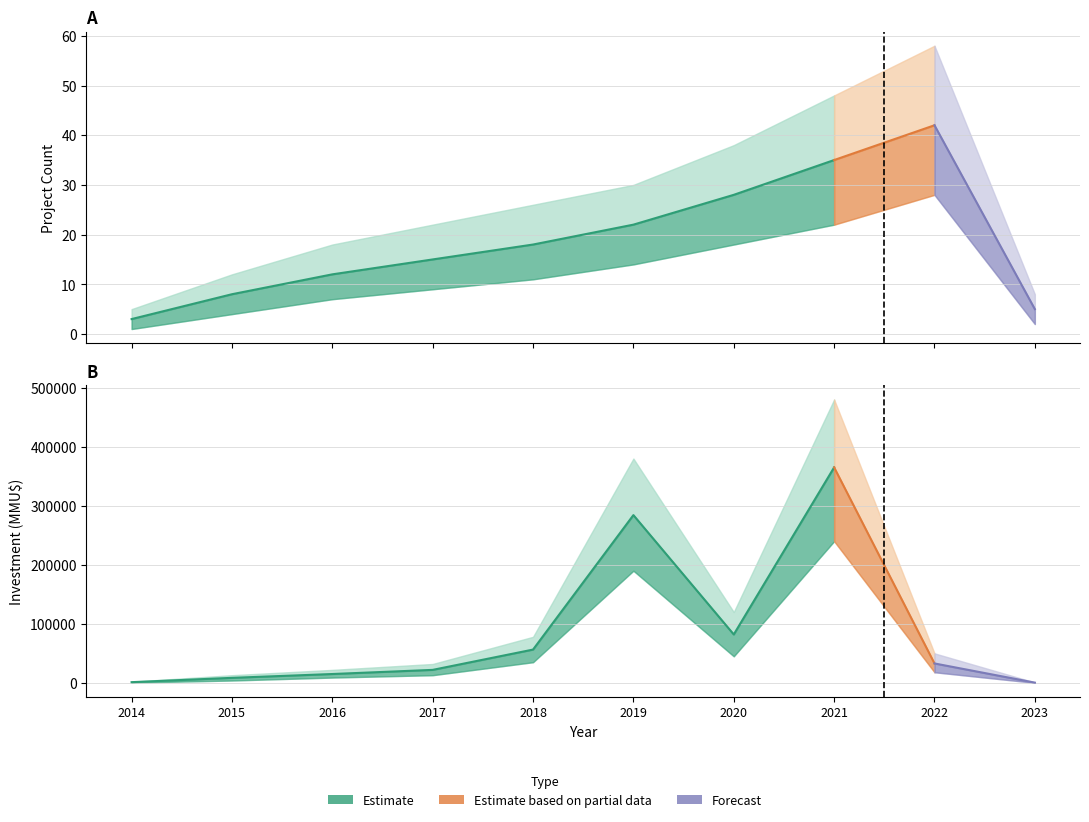

True or false: Investment_upper and Investment_lower cross at least once.

False